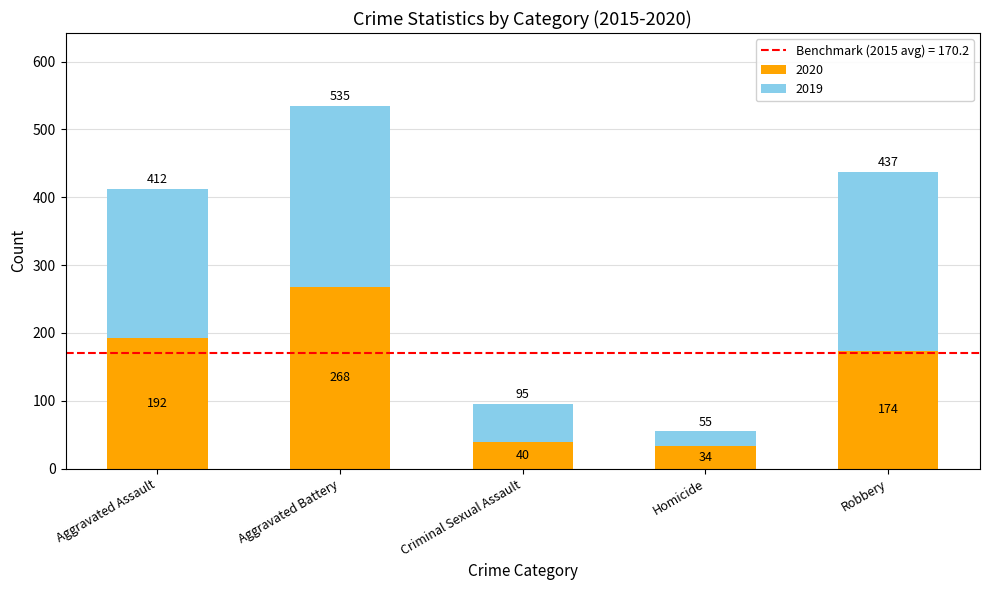

Reading left to right, what are the values for 2020?

192	268	40	34	174